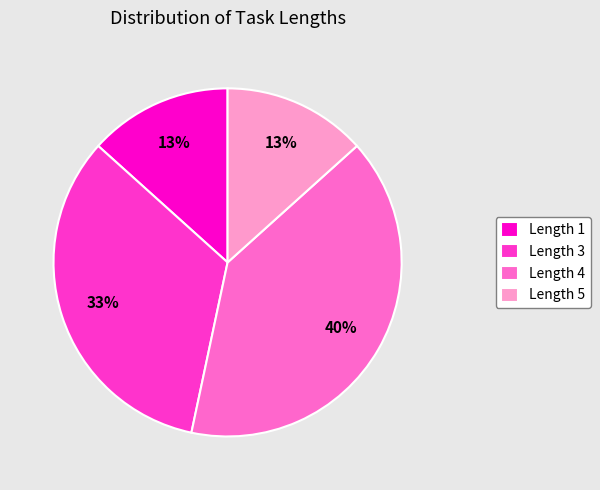

The Length 3 slice represents 43% of the pie. True or false?

False